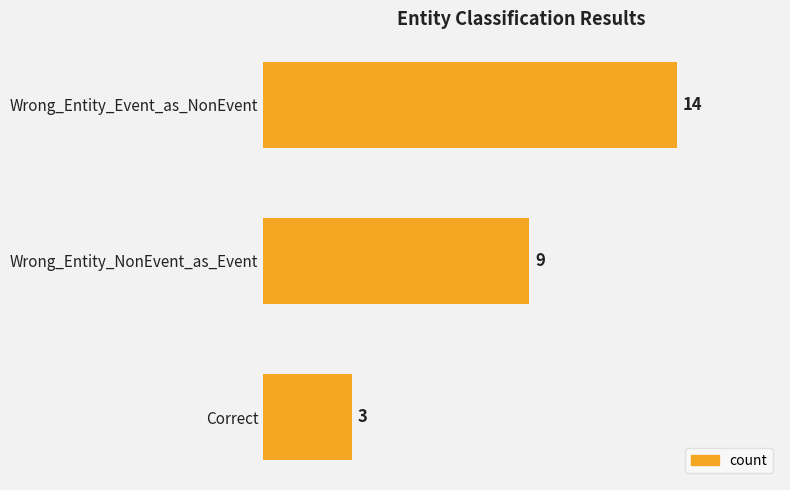

Rank the categories by value from highest to lowest.

Wrong_Entity_Event_as_NonEvent, Wrong_Entity_NonEvent_as_Event, Correct